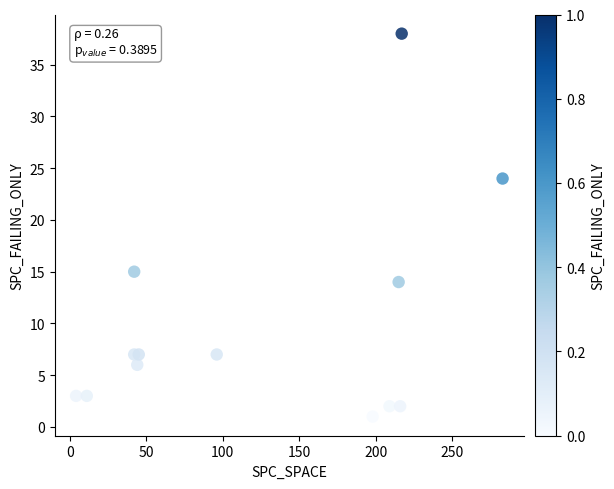

What Y value in the scatter plot is closest to 19?

15